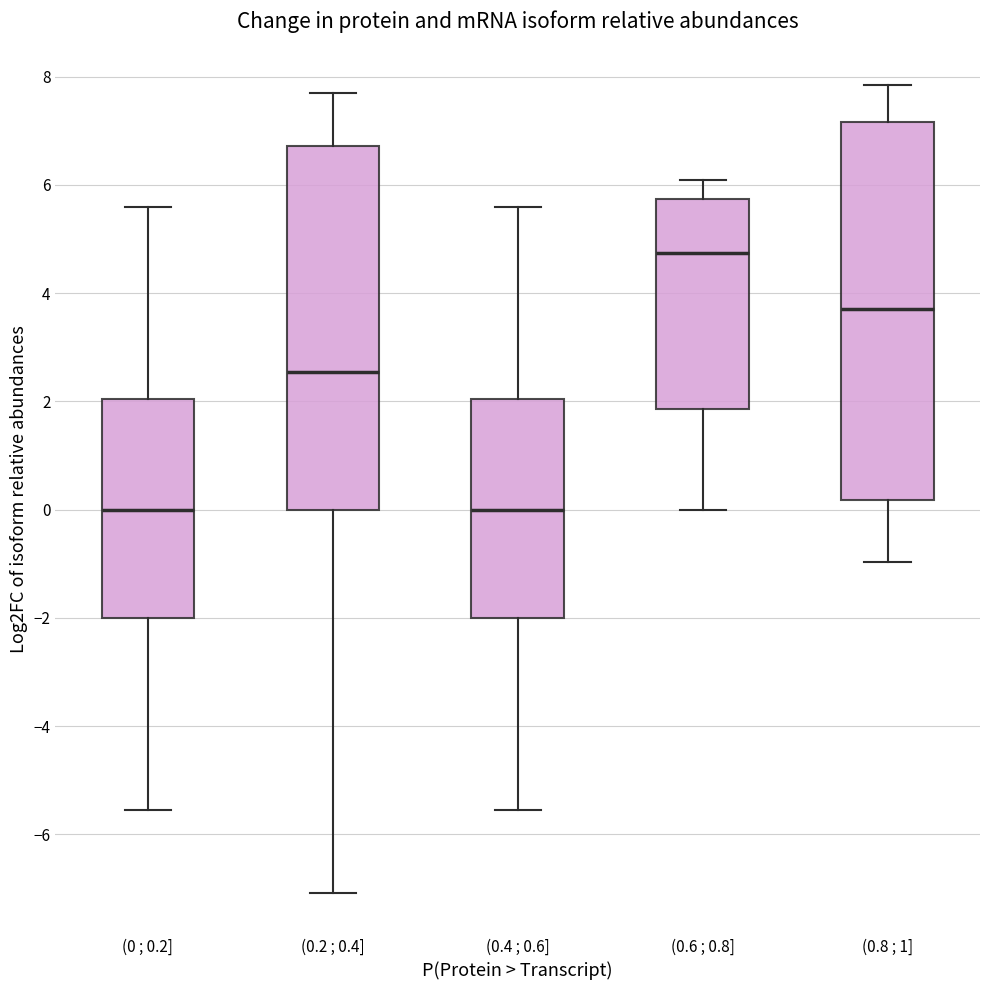

Reading left to right, transcribe this box plot: for each box, give where its median line is, the range the box spans, and where its two whiskers end, as read against the y-axis. The values are not printed on the chart, so give them approximately, as read against the axis.

(0 ; 0.2]: median 0.0, box -2.0 to 2.0, whiskers -5.6 to 5.6
(0.2 ; 0.4]: median 2.6, box 0.0 to 6.8, whiskers -7.0 to 7.6
(0.4 ; 0.6]: median 0.0, box -2.0 to 2.0, whiskers -5.6 to 5.6
(0.6 ; 0.8]: median 4.8, box 1.8 to 5.8, whiskers 0.0 to 6.0
(0.8 ; 1]: median 3.8, box 0.2 to 7.2, whiskers -1.0 to 7.8